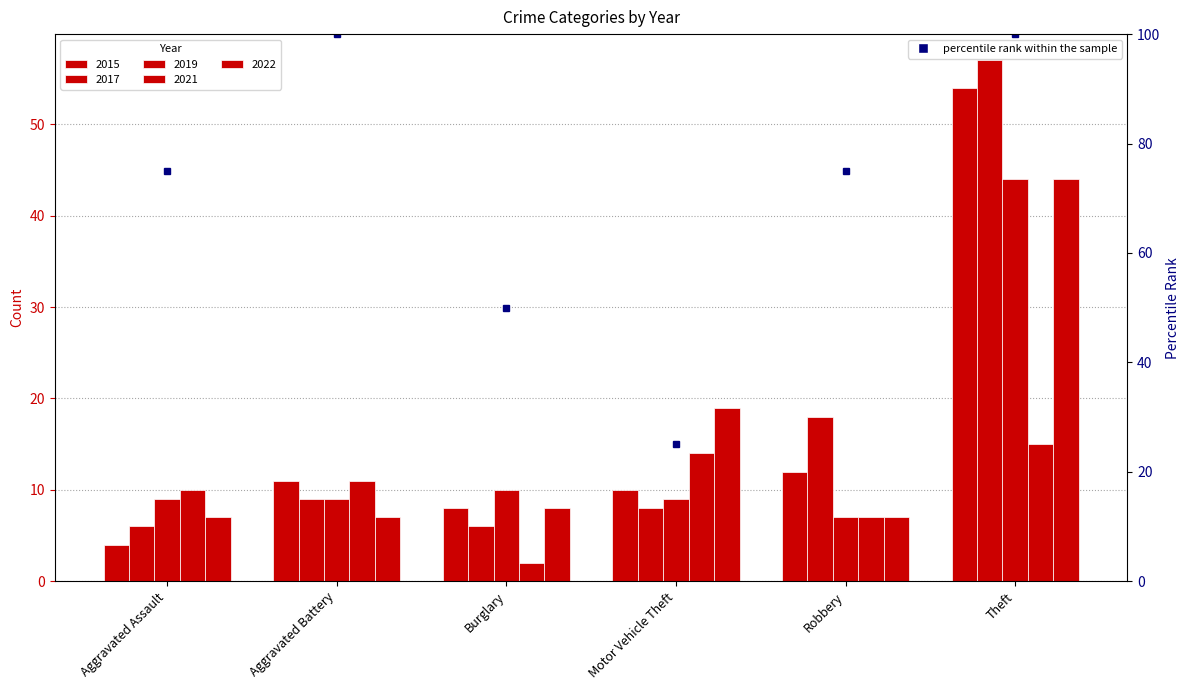

At how many categories does at least one series exceed 26?

1